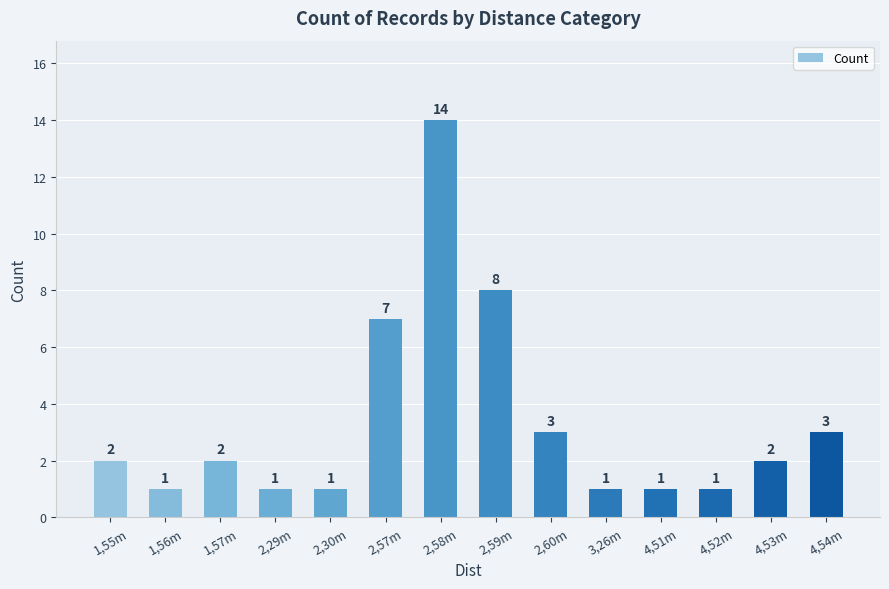

What is the average value?

3